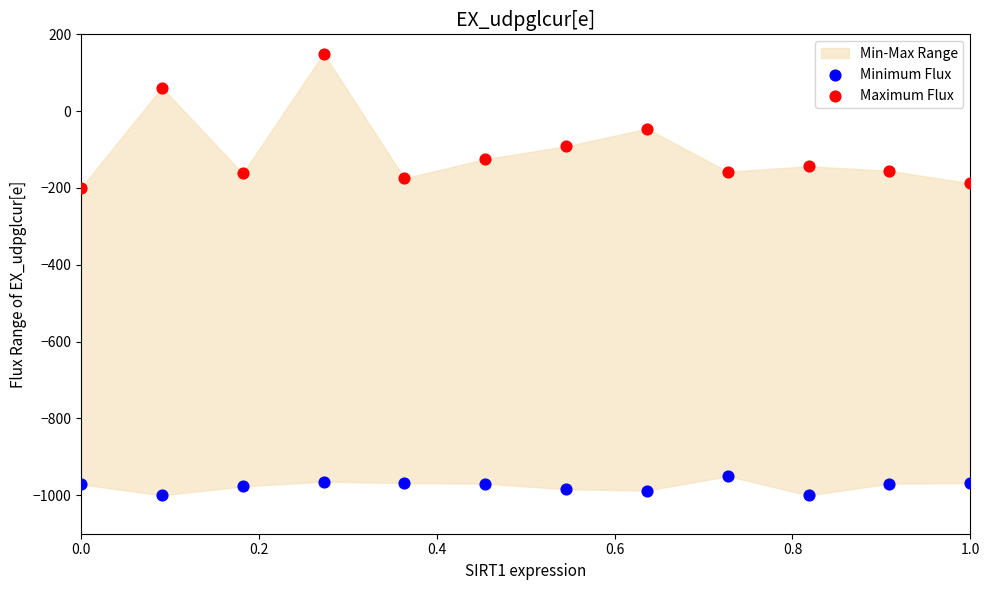

Across all data points, what is the range of Y values (max minus min)?

1150.0